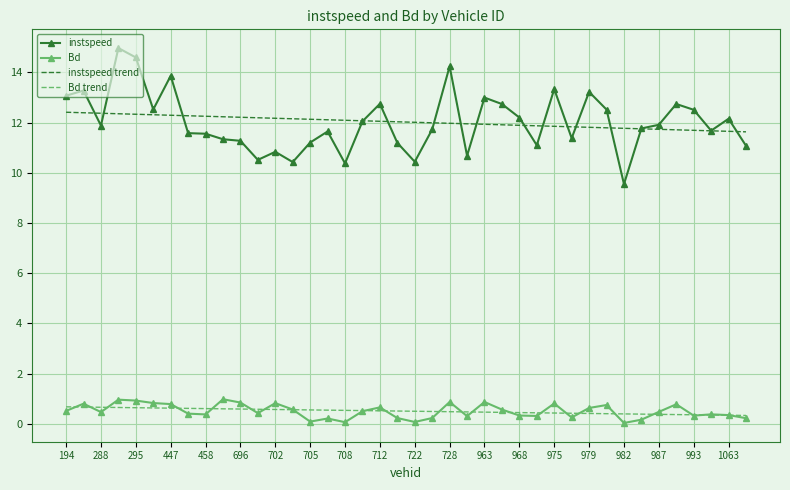

What is the maximum value shown in the chart?

15.0